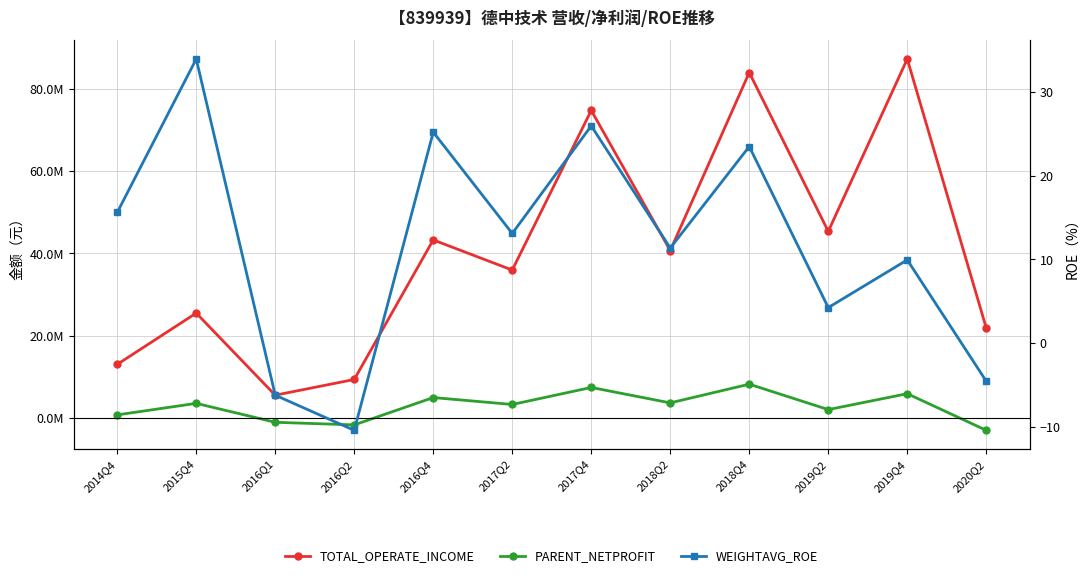

How many data points in PARENT_NETPROFIT are less than 3604160?

6